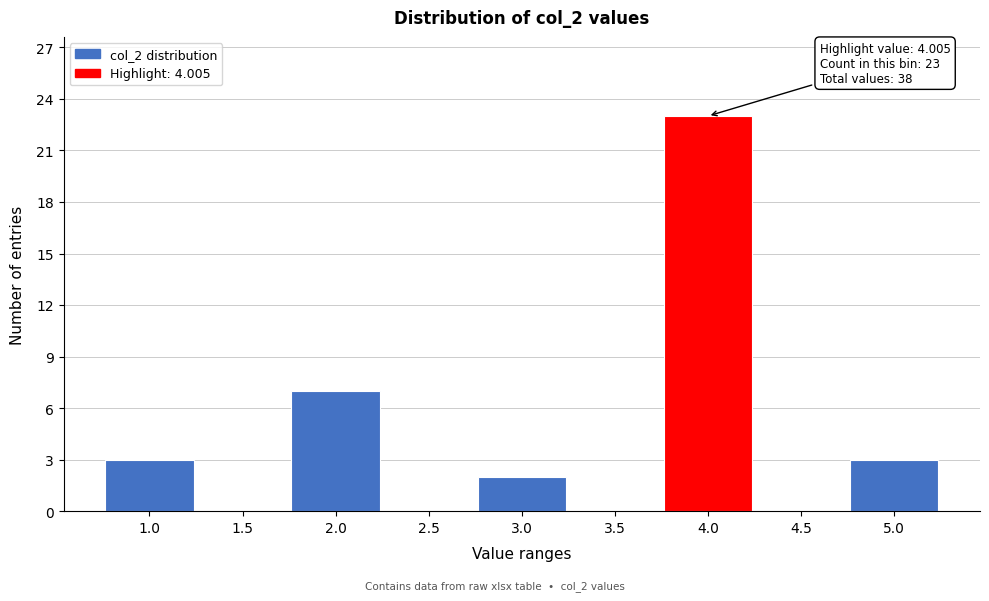

Reading left to right, transcribe all the data shown in this chart.

1.0=3	1.5=0	2.0=7	2.5=0	3.0=2	3.5=0	4.0=23	4.5=0	5.0=3